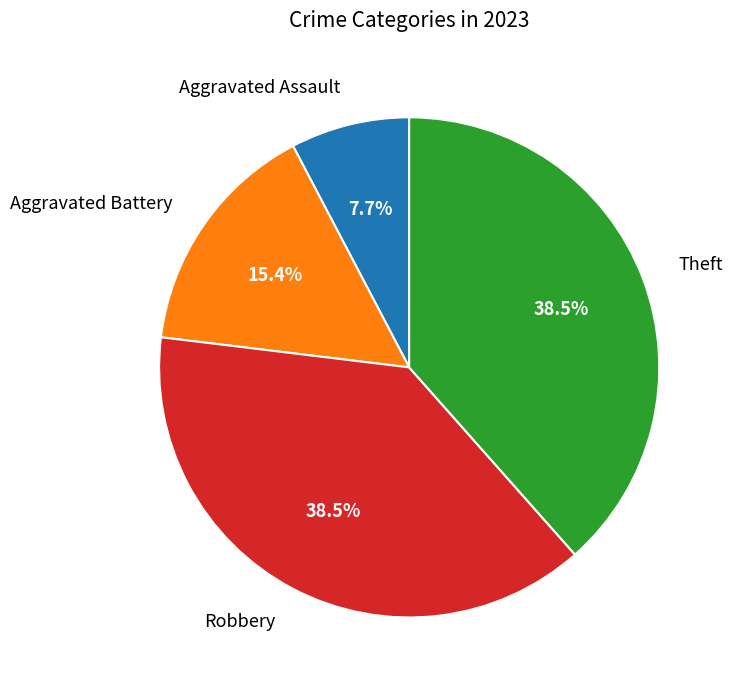

To the nearest percent, what percentage of the pie is Aggravated Battery?

15%